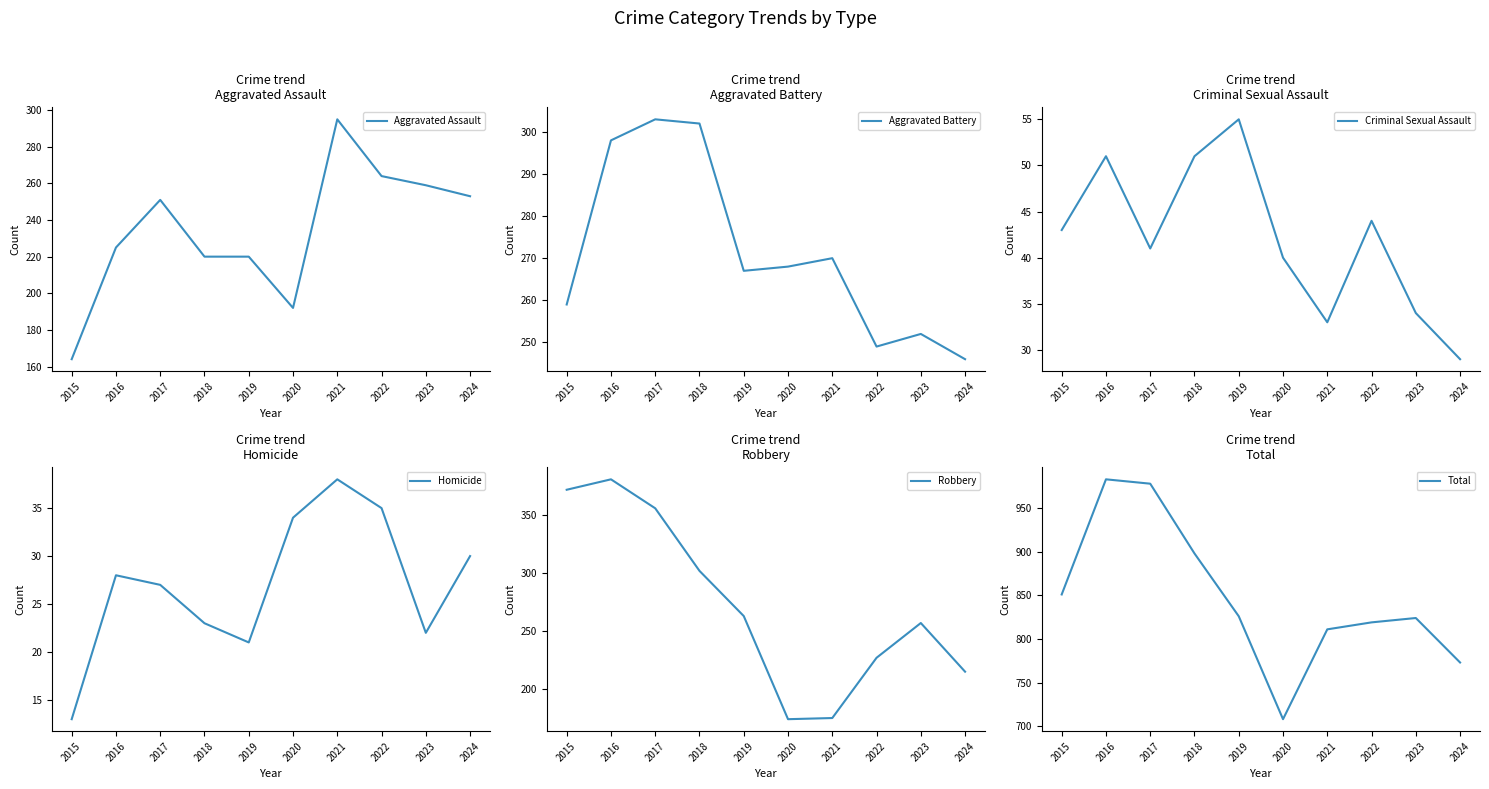

What is the difference between the highest and lowest values at 2022?

784